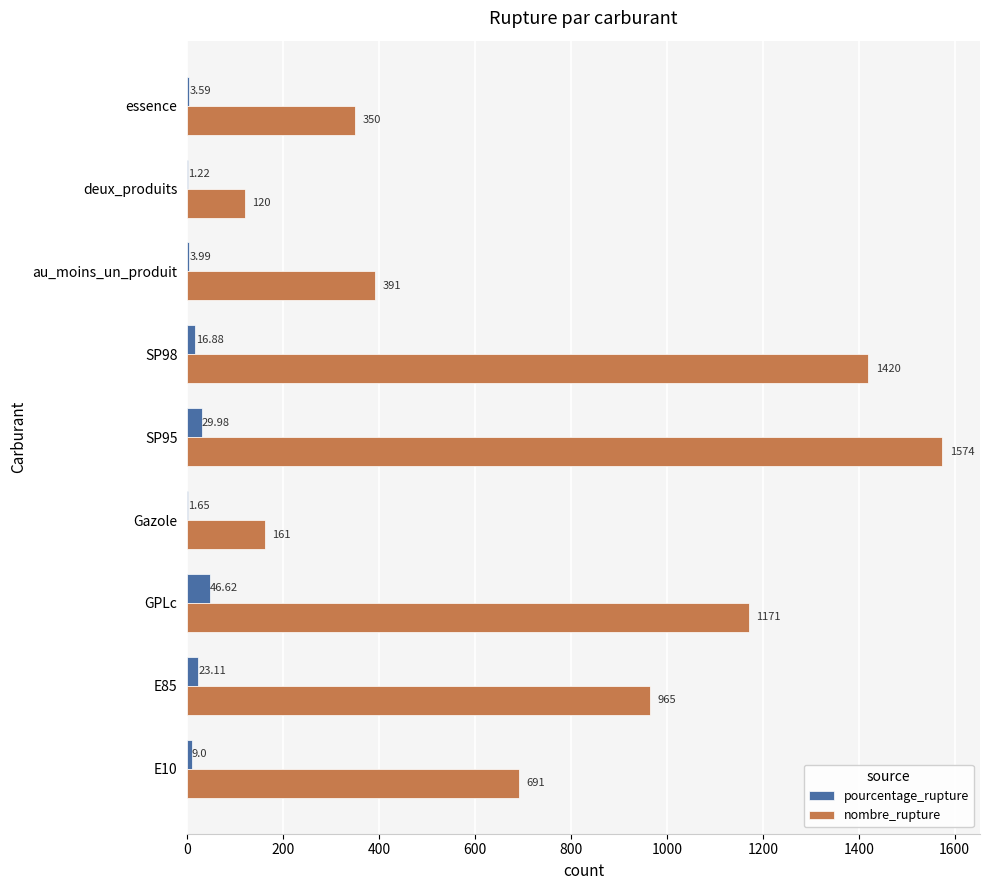

Is the value of pourcentage_rupture at E85 greater than the value of nombre_rupture at SP95?

No